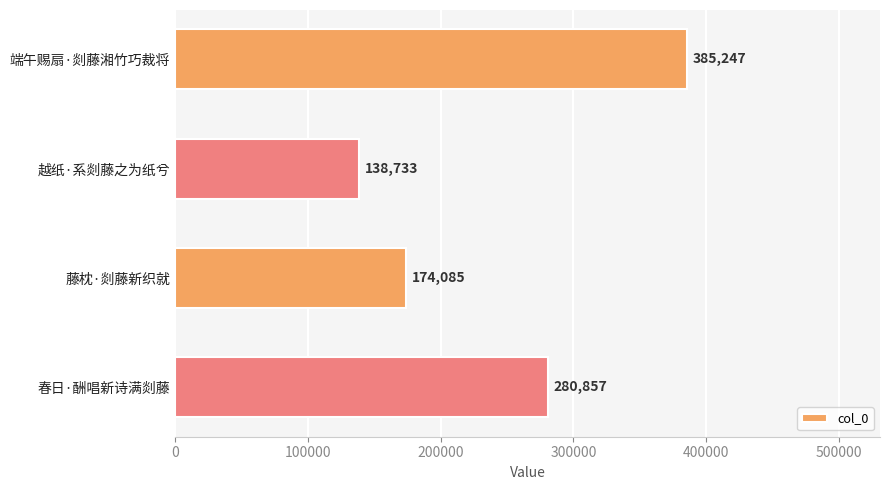

What is the label of the 2nd bar from the bottom?

藤枕·剡藤新织就